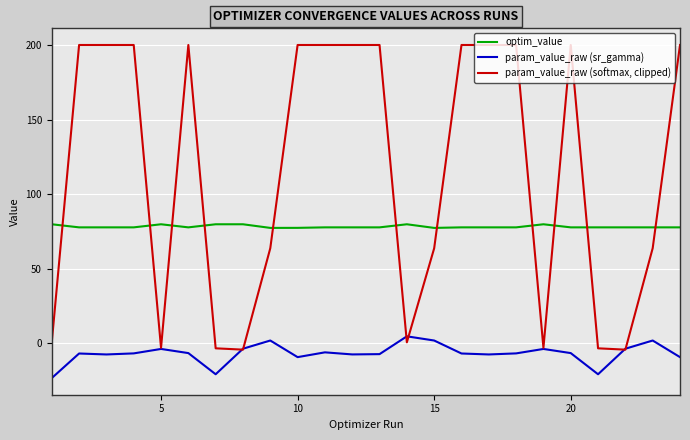

After their last crossing, which series has the higher values: optim_value or param_value_raw (softmax, clipped)?

param_value_raw (softmax, clipped)